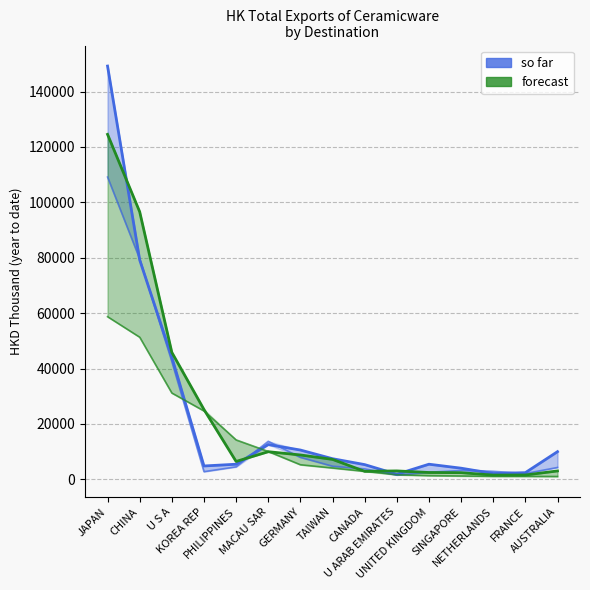

In so far, how many points are lower than both neighbors (excluding endpoints)?

3